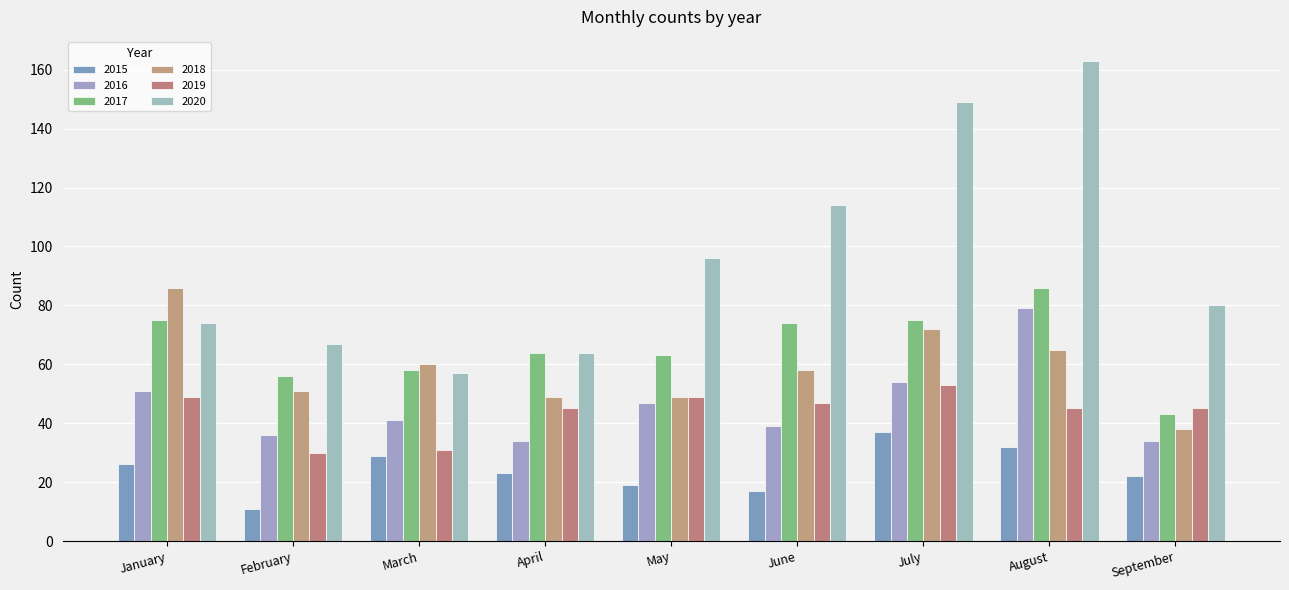

The value of 2020 at May is 96. True or false?

True